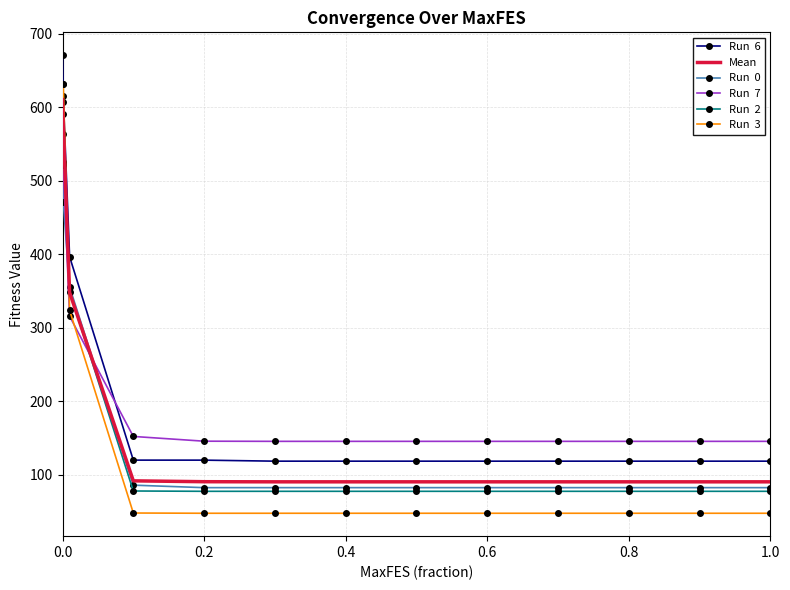

What is the greatest value displayed?

670.6